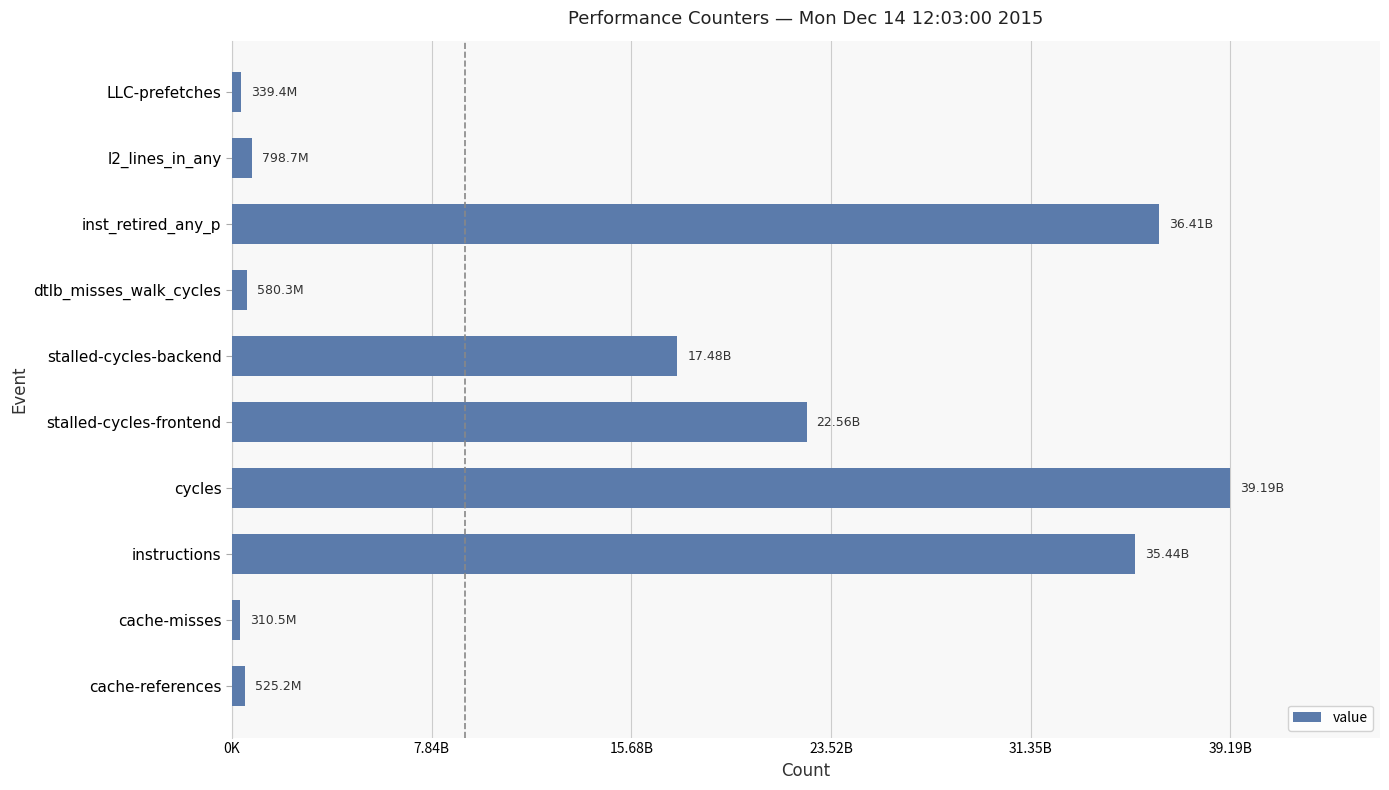

Does the chart contain stacked bars?

No